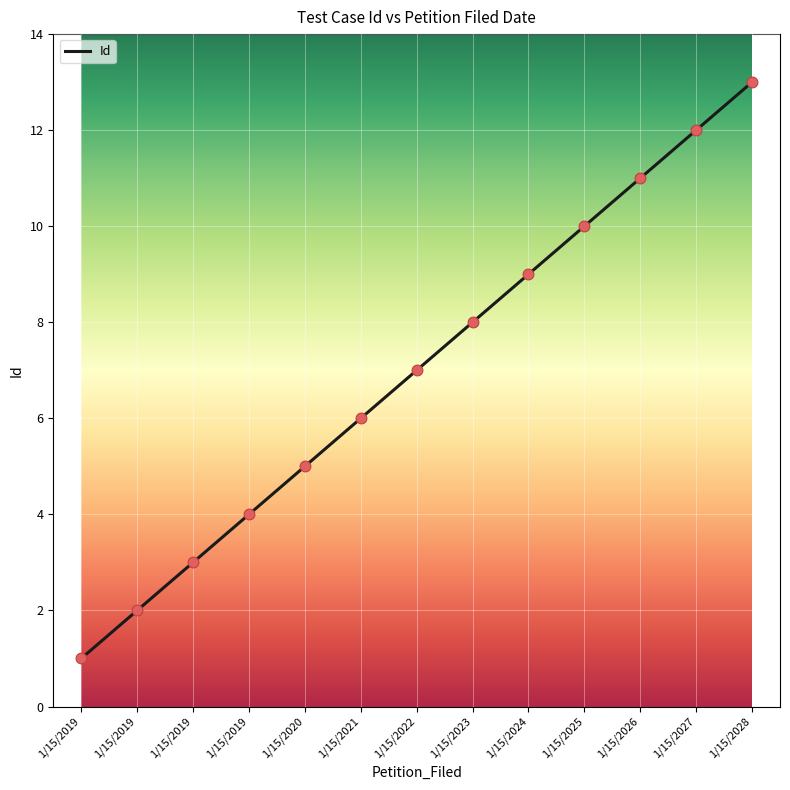

What is the change in value from 1/15/2019 to 1/15/2020?

+4